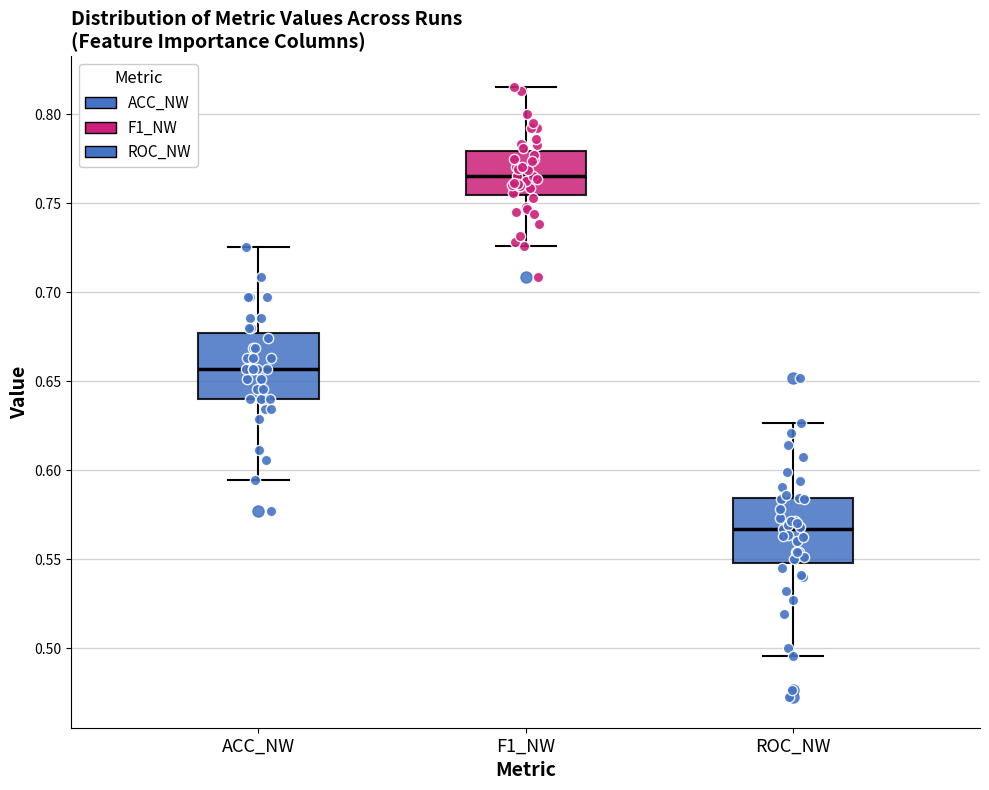

Reading left to right, transcribe this box plot: for each box, give where its median line is, the range the box spans, and where its two whiskers end, as read against the y-axis. The values are not printed on the chart, so give them approximately, as read against the axis.

ACC_NW: median 0.655, box 0.640 to 0.675, whiskers 0.595 to 0.725
F1_NW: median 0.765, box 0.755 to 0.780, whiskers 0.725 to 0.815
ROC_NW: median 0.565, box 0.550 to 0.585, whiskers 0.495 to 0.625